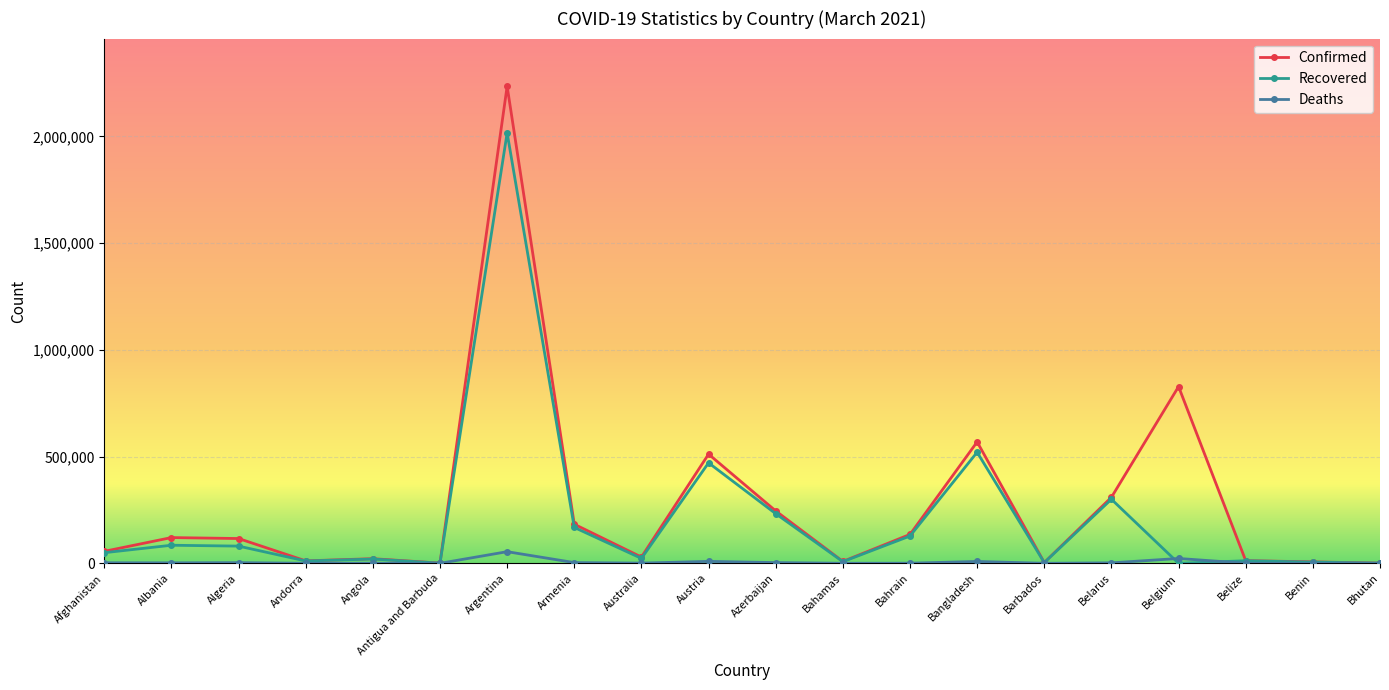

Which series has the largest range (max minus min)?

Confirmed